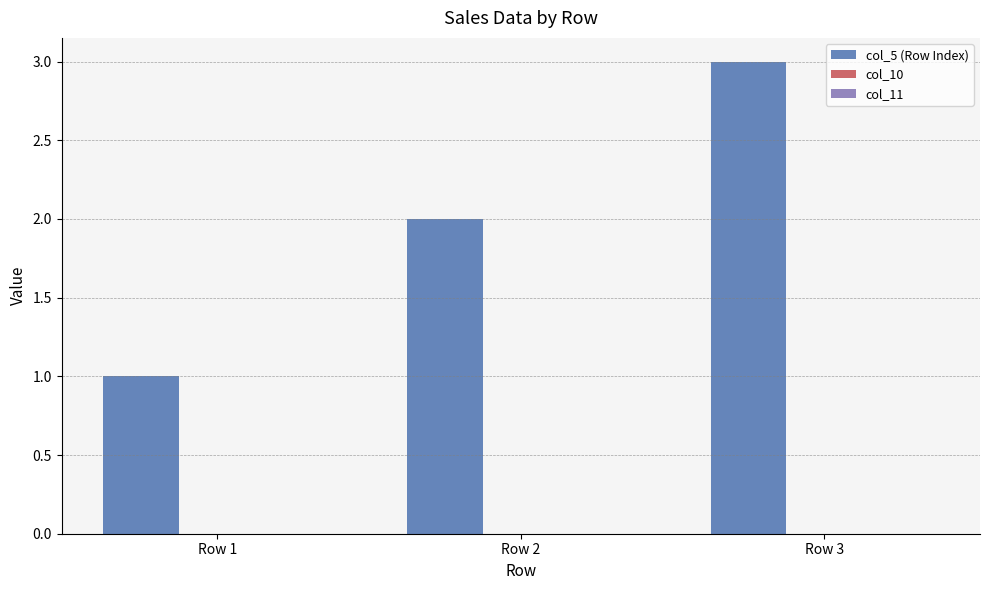

Which category has the highest value across all series?

Row 3